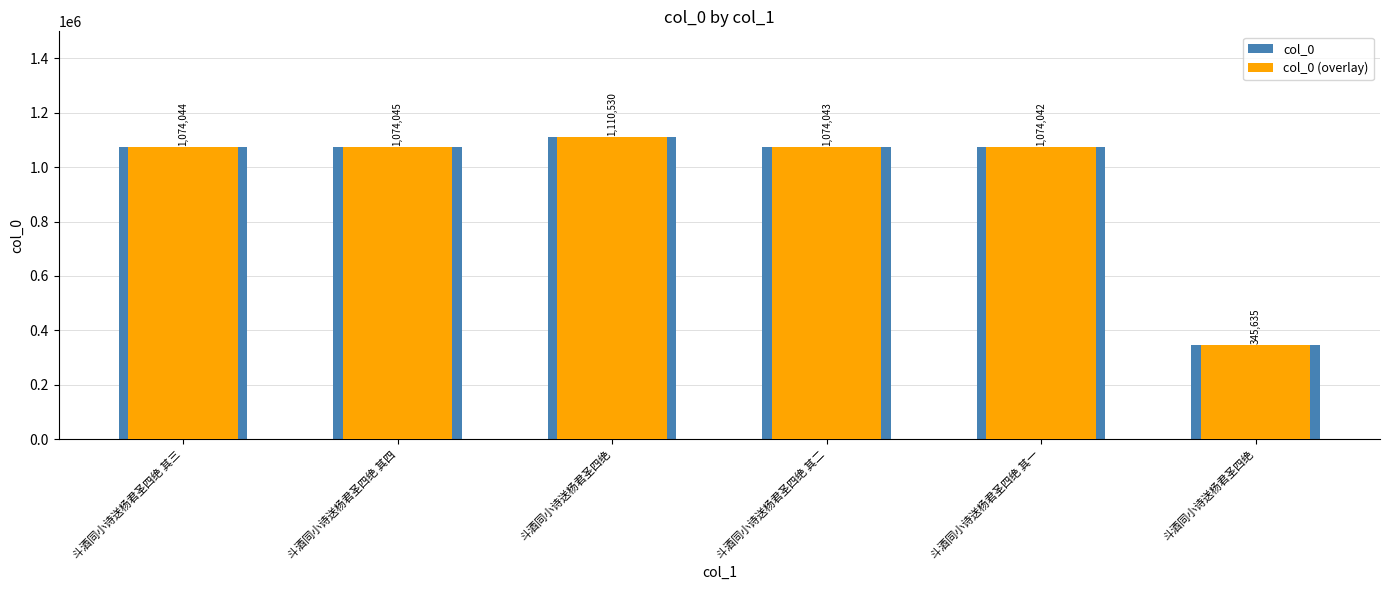

How many categories are shown in the chart?

6